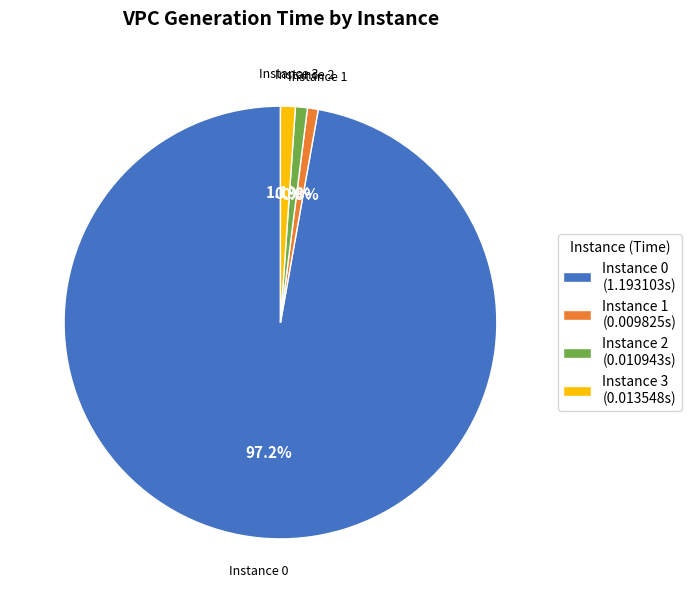

What percentage is NOT represented by Instance 1 (0.009825s)?

99.2%